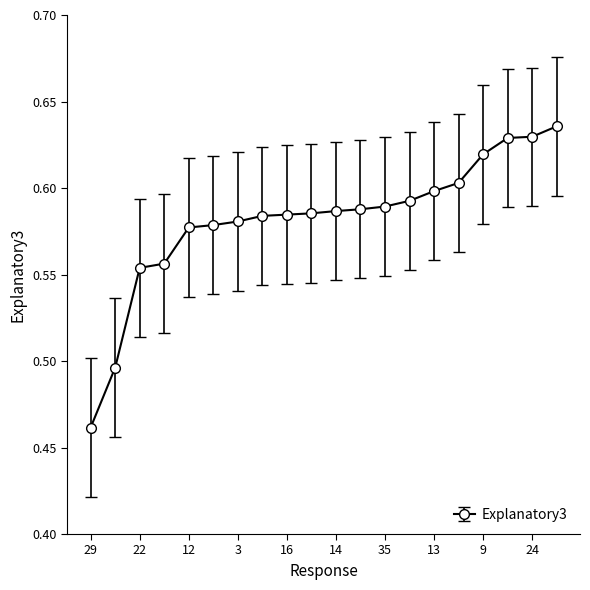

How many values are between 0 and 1?

20